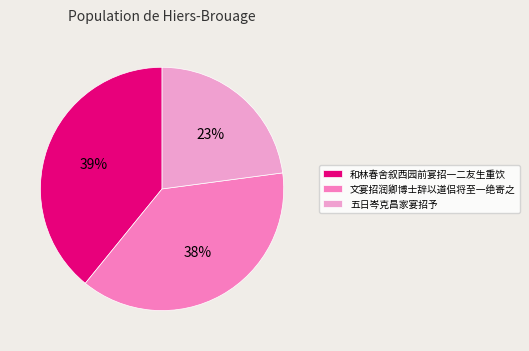

What is the smallest slice in the pie chart?

五日岑克昌家宴招予